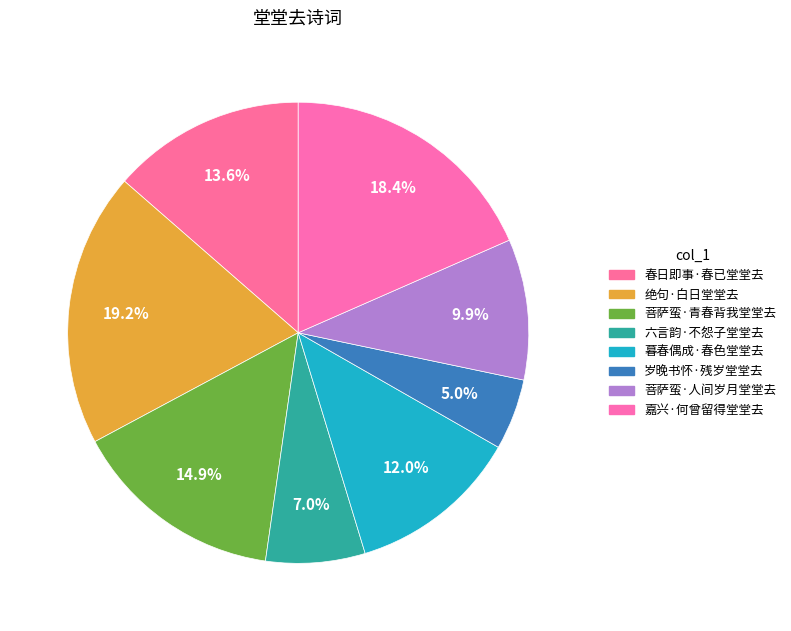

To the nearest percent, what portion does 菩萨蛮·人间岁月堂堂去 represent?

10%